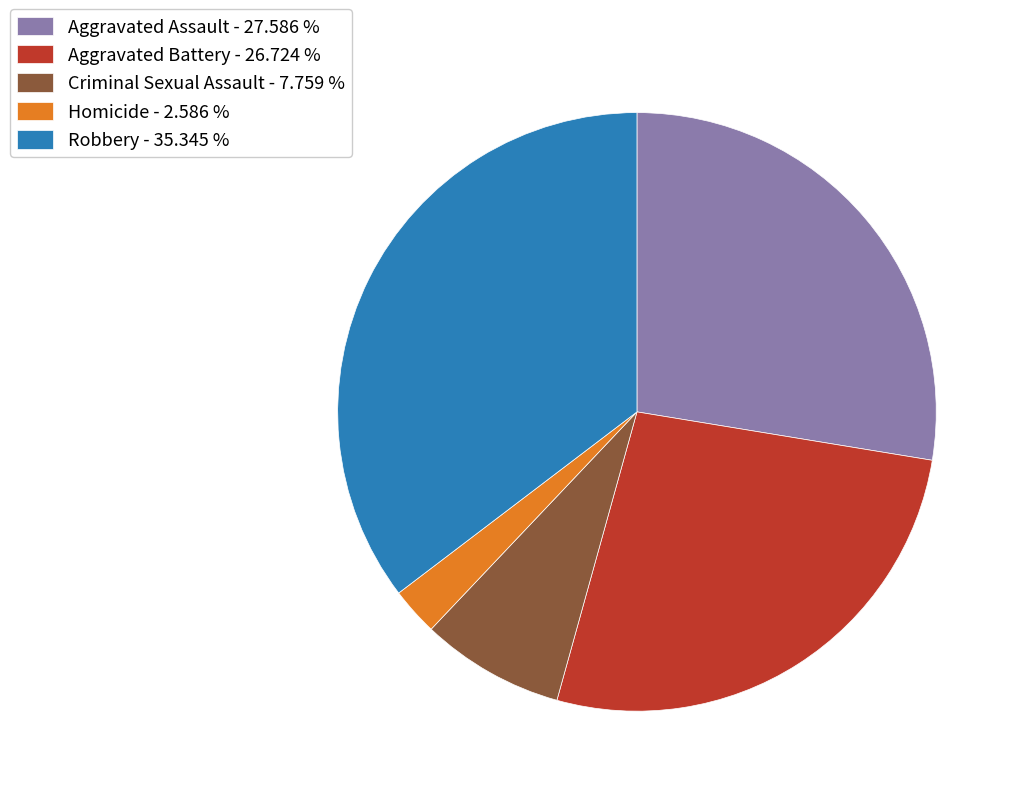

True or false: Aggravated Assault accounts for 28% of the total.

True